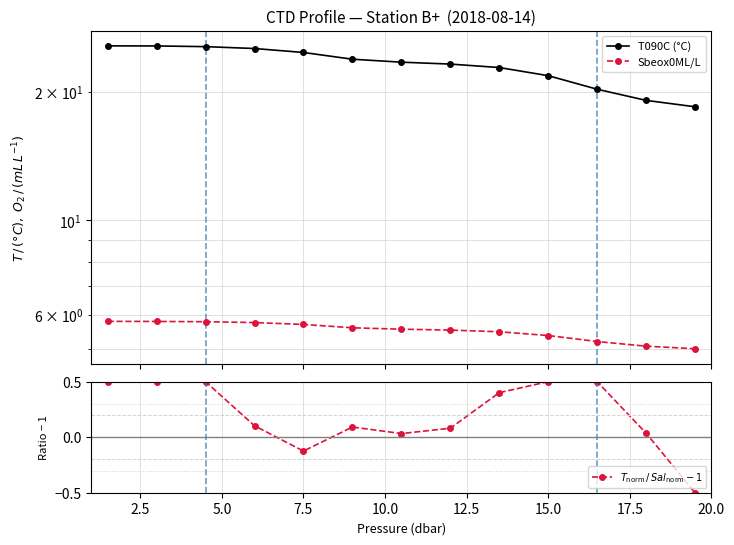

How many data points does each series have?

13